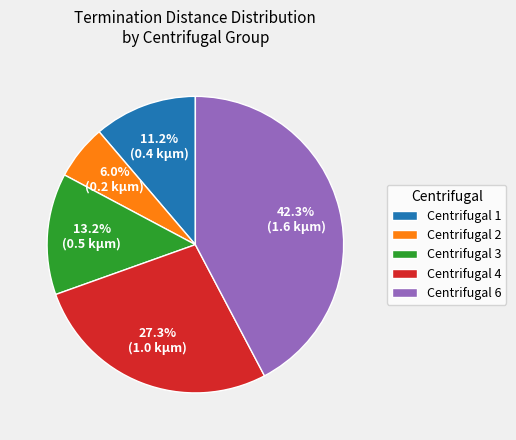

Approximately how many times larger is the value at Centrifugal 3 compared to Centrifugal 2?

2.2